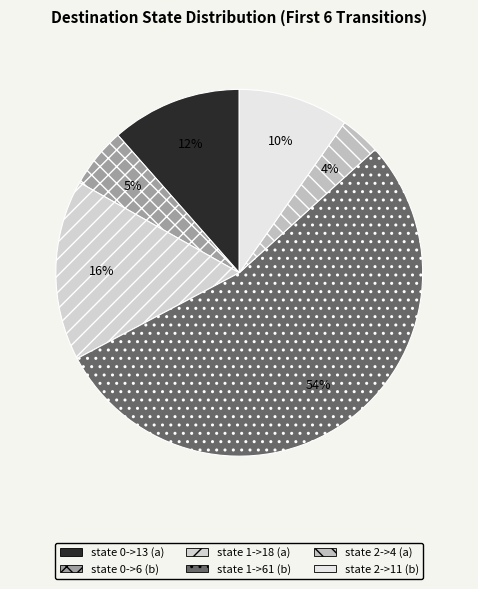

The state 0->13 (a) slice represents 12% of the pie. True or false?

True